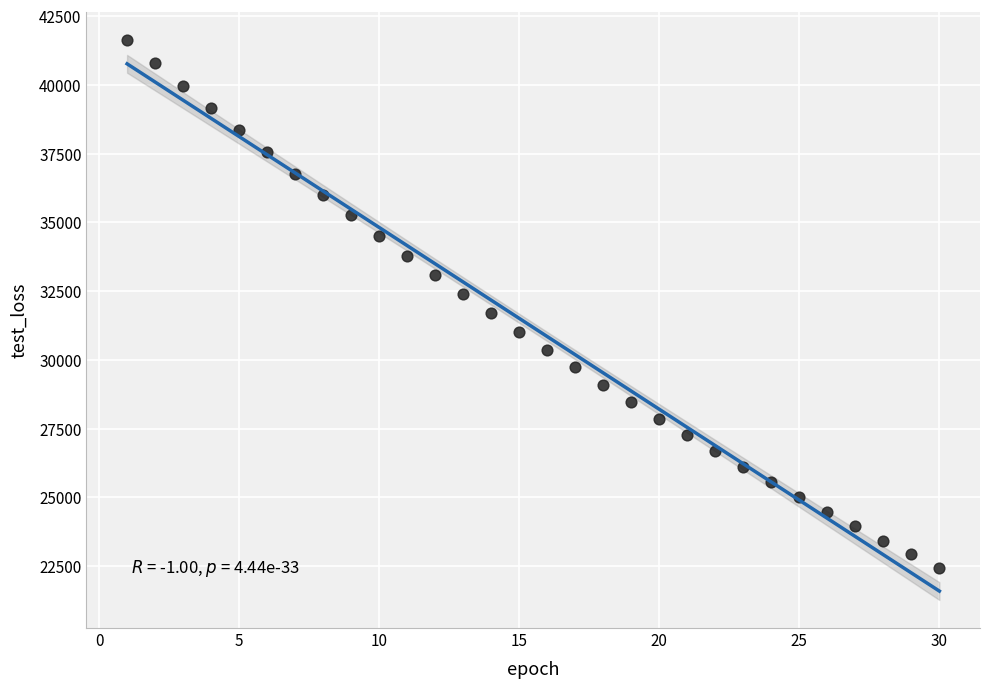

What is the range of Y values (max minus min)?

19211.7